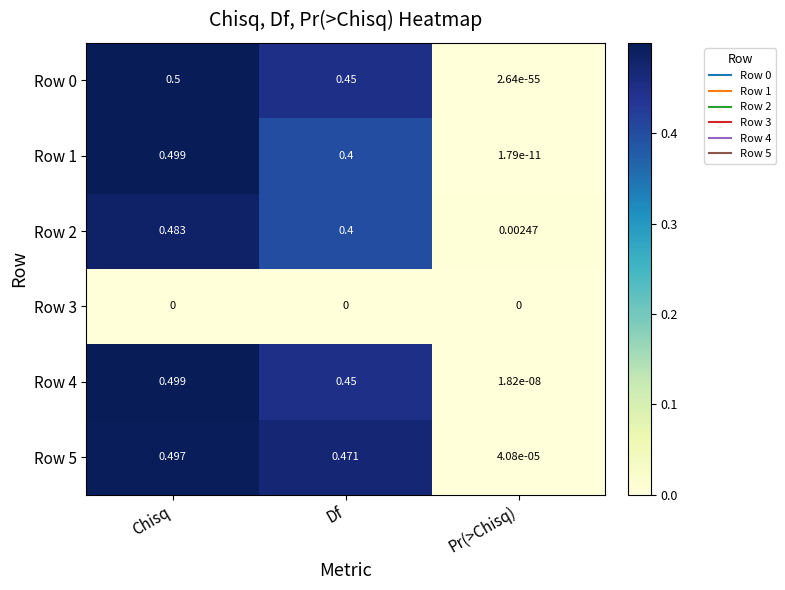

Which category has the lowest value in the Row 2 series?

Pr(>Chisq)